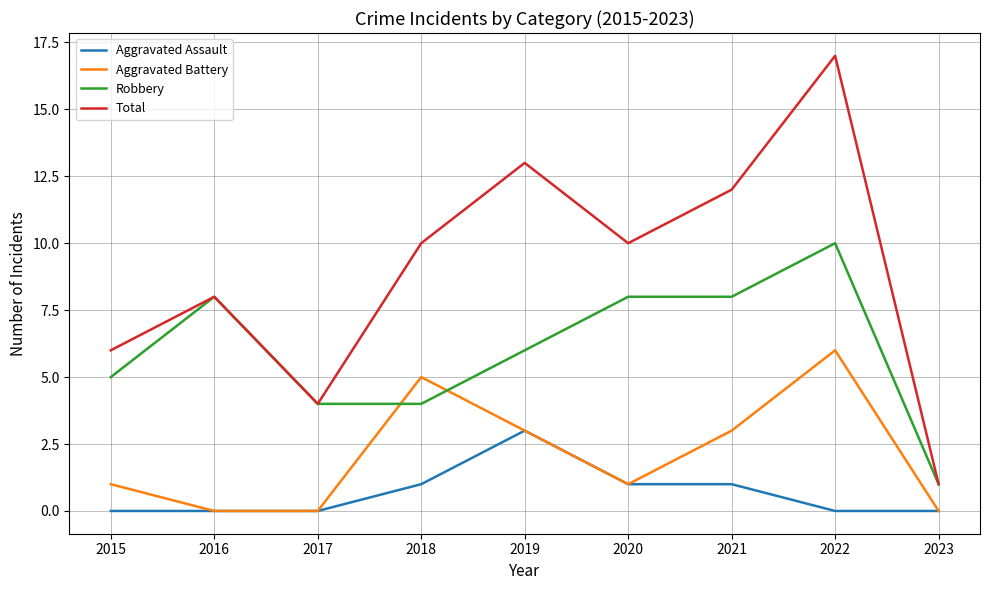

Which series has the largest range (max minus min)?

Total